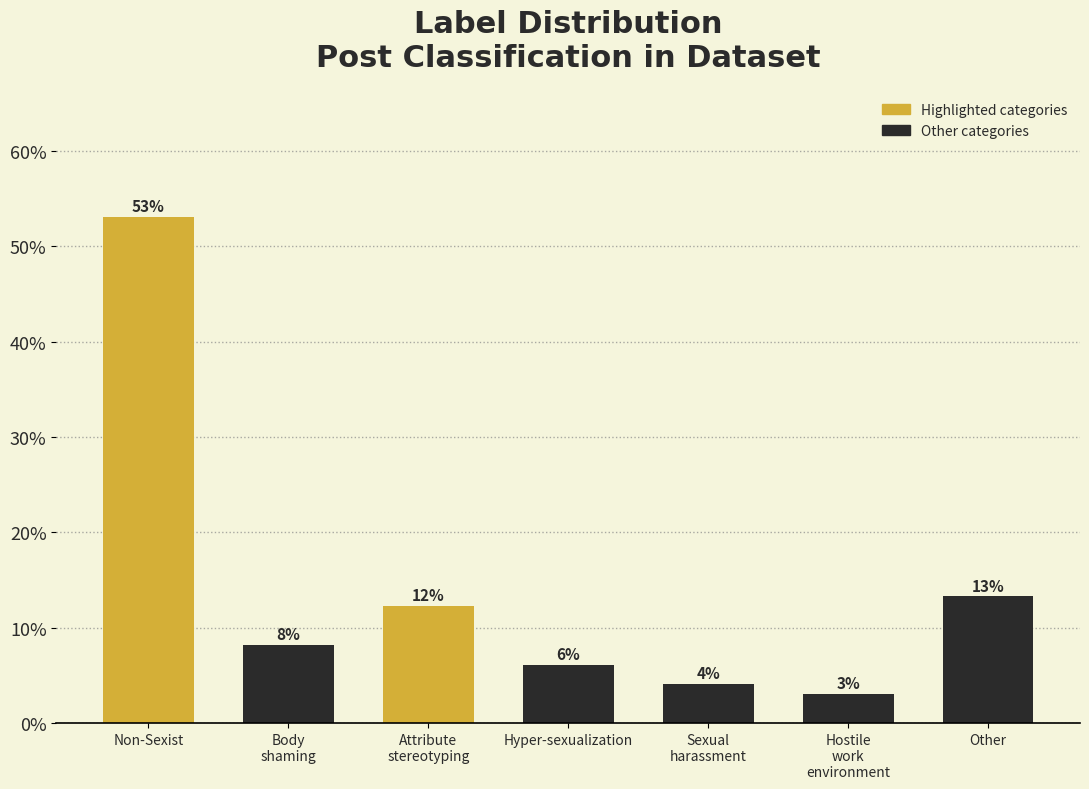

Does the chart contain any negative values?

No